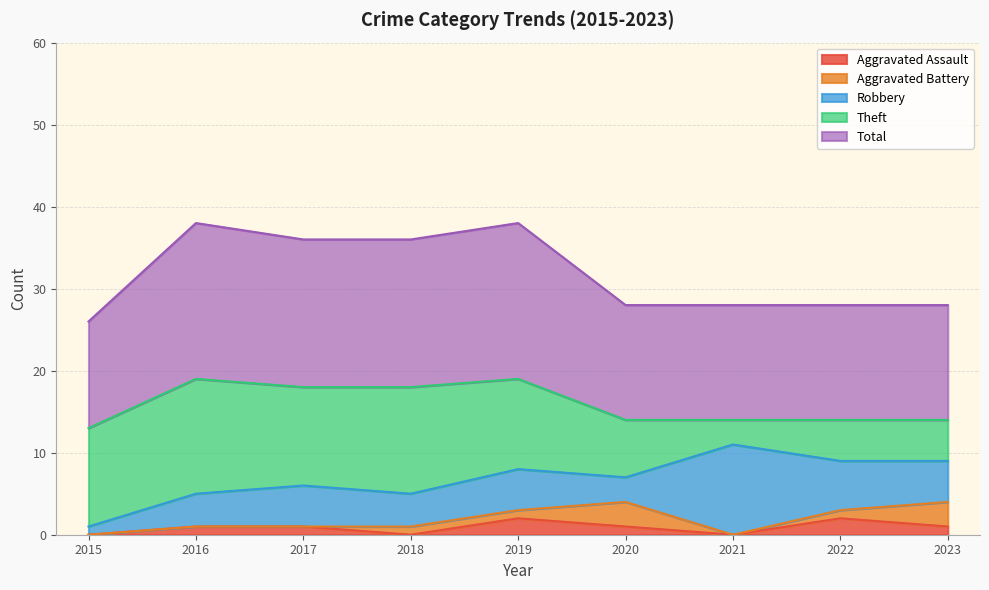

What is the value of the Theft point at the 1st from the left?

12